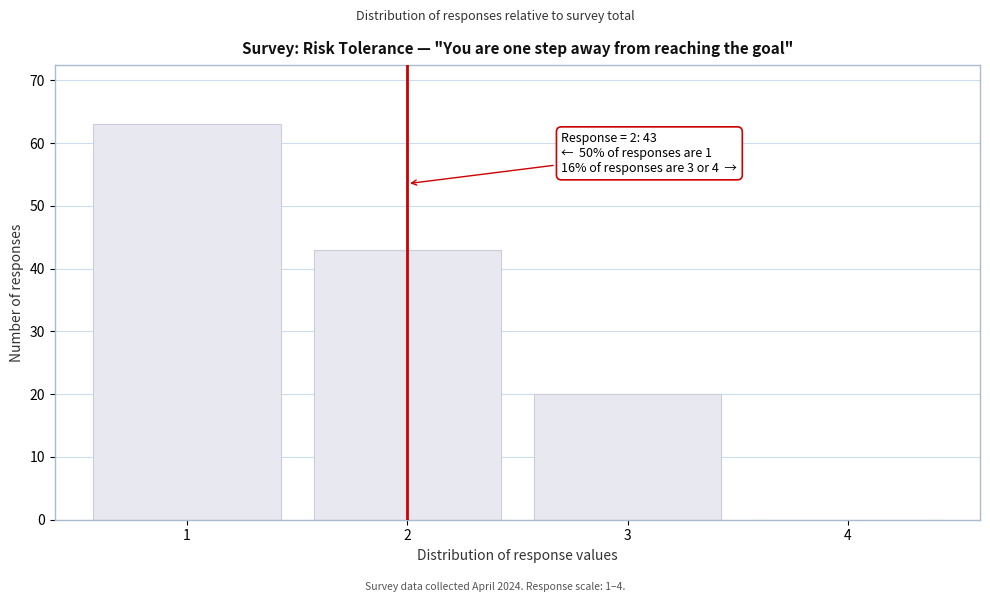

Over which range of the x-axis is the bar tallest?

0.5 to 1.5